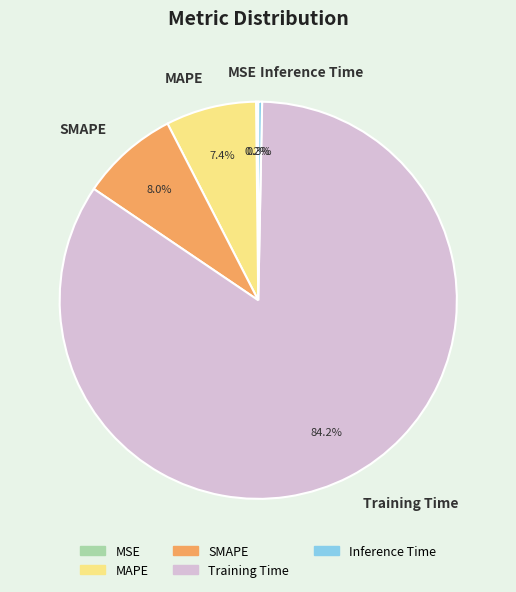

Between MAPE and Training Time, which is larger?

Training Time